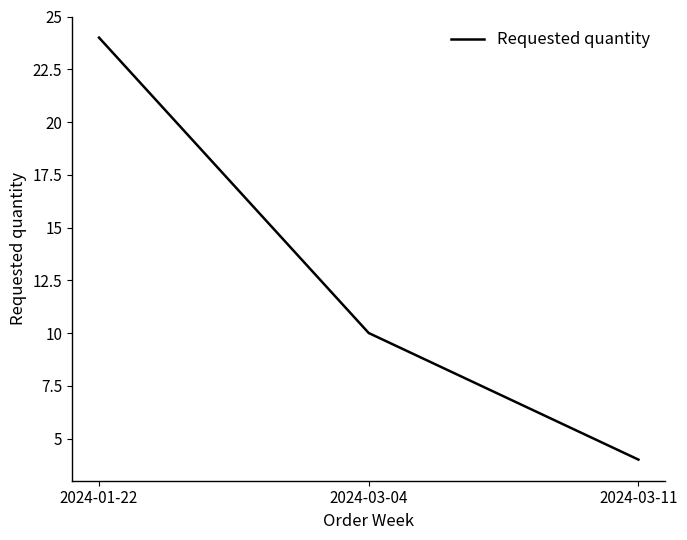

True or false: the data shows 4 at 2024-03-11.

True